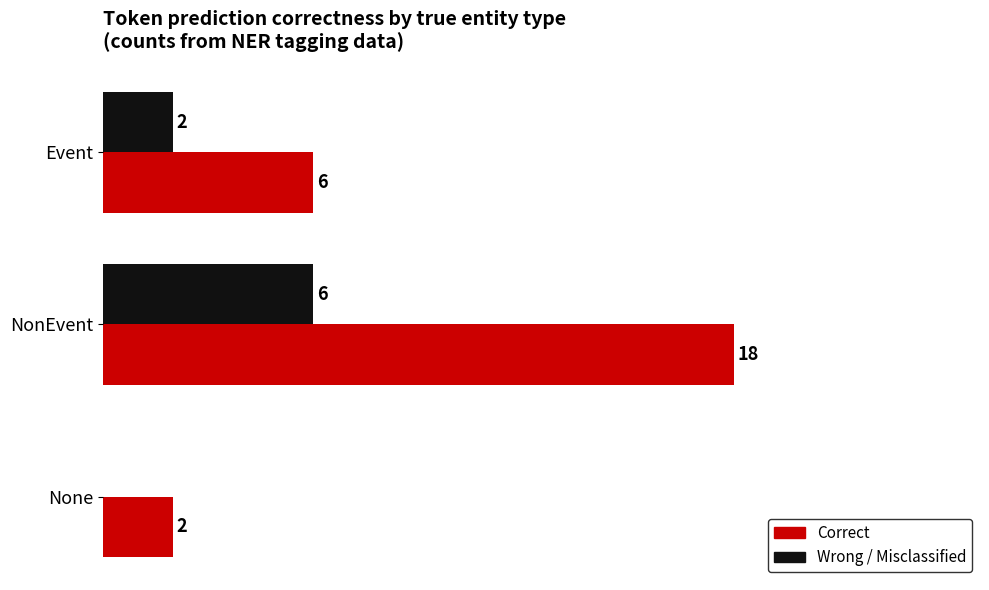

Which category has the highest value across all series?

NonEvent